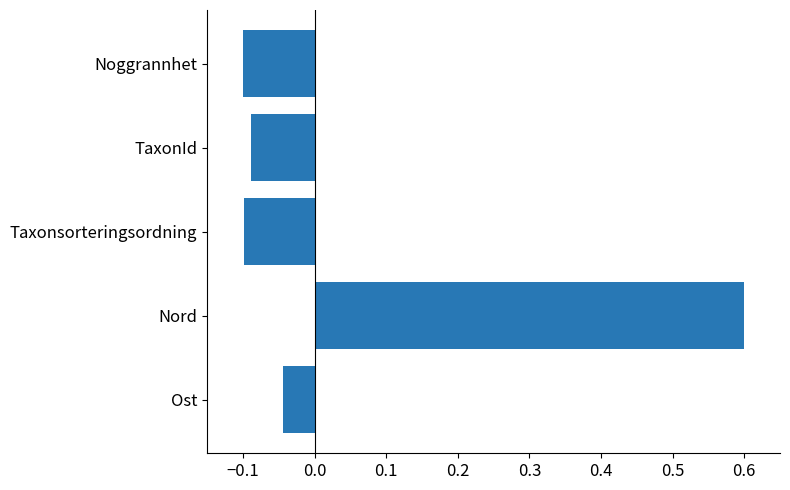

What is the difference between the maximum and minimum values?

0.7